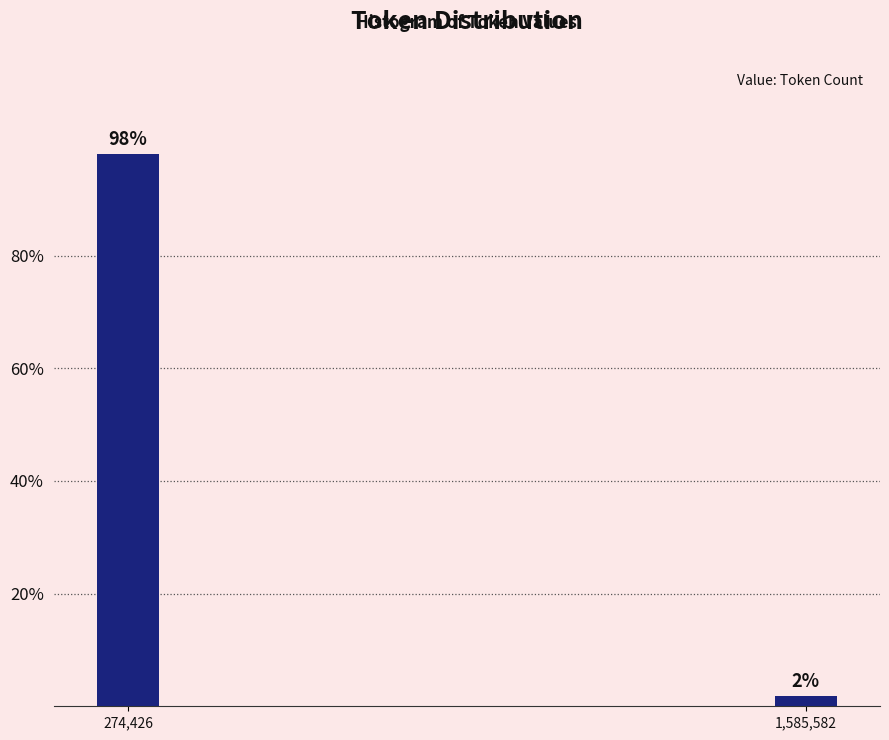

What is the average value?

50.0